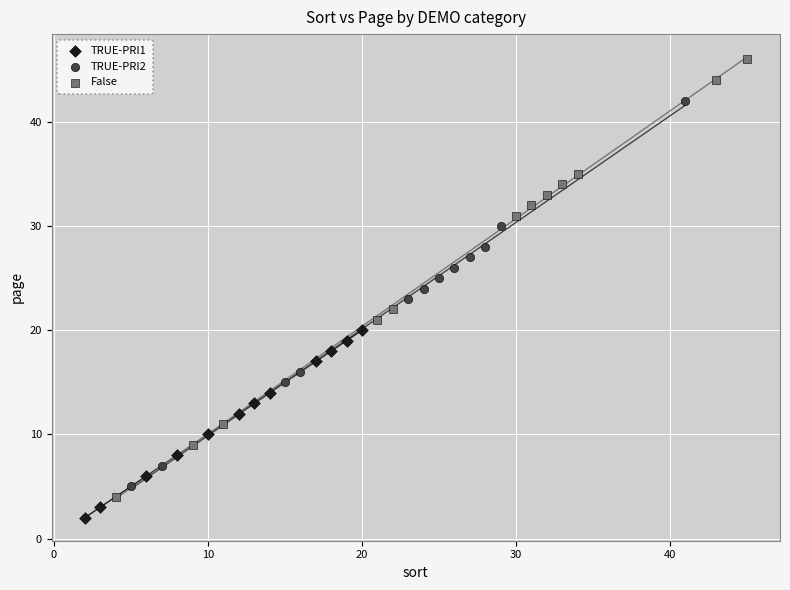

Which series reaches the maximum Y coordinate?

False